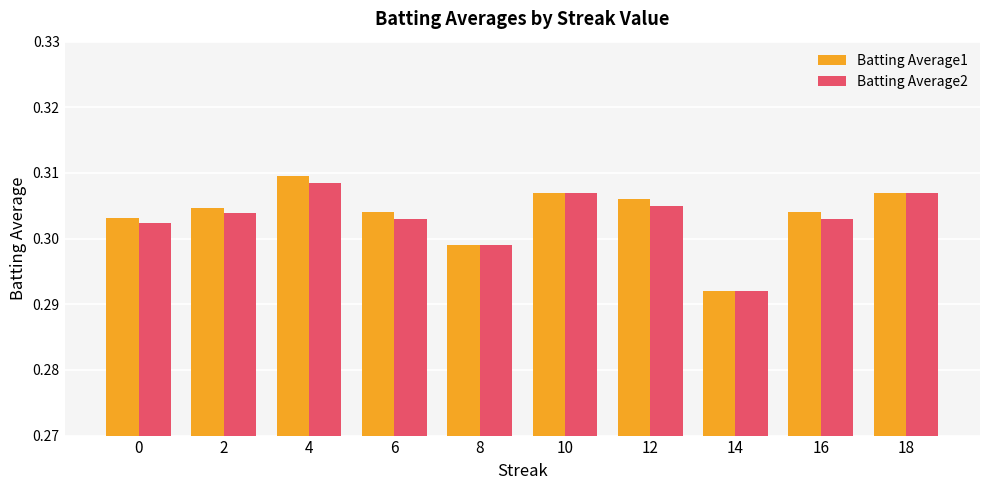

The value of Batting Average1 at 10 is 0.5. True or false?

False